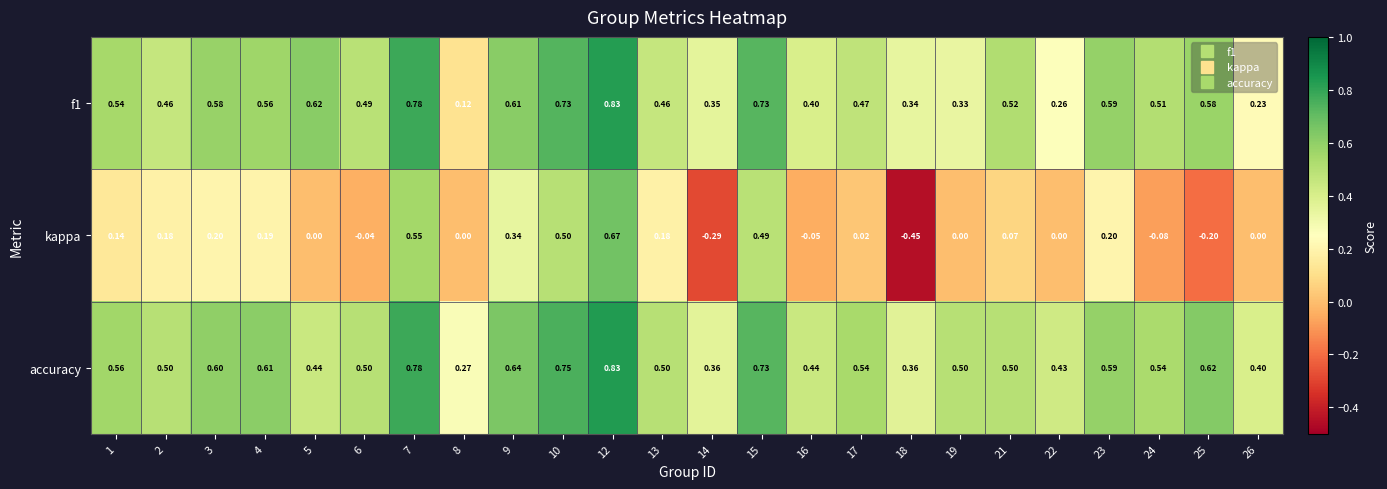

Which series has the widest spread of values?

kappa